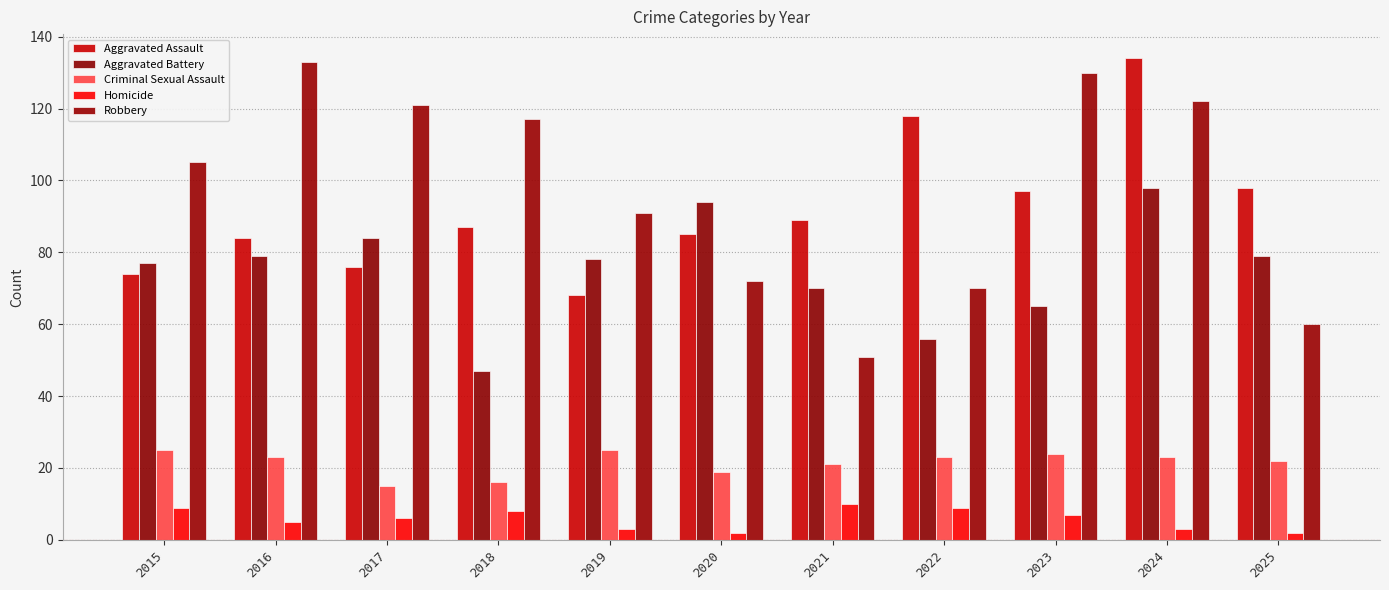

What is the highest value of the Aggravated Assault series?

134